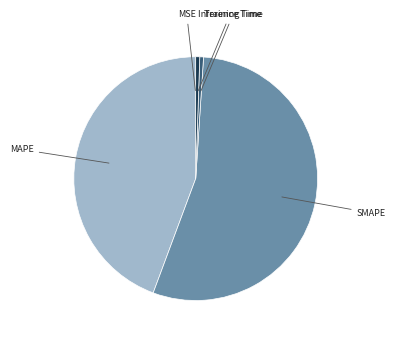

Does any single category account for the majority?

Yes